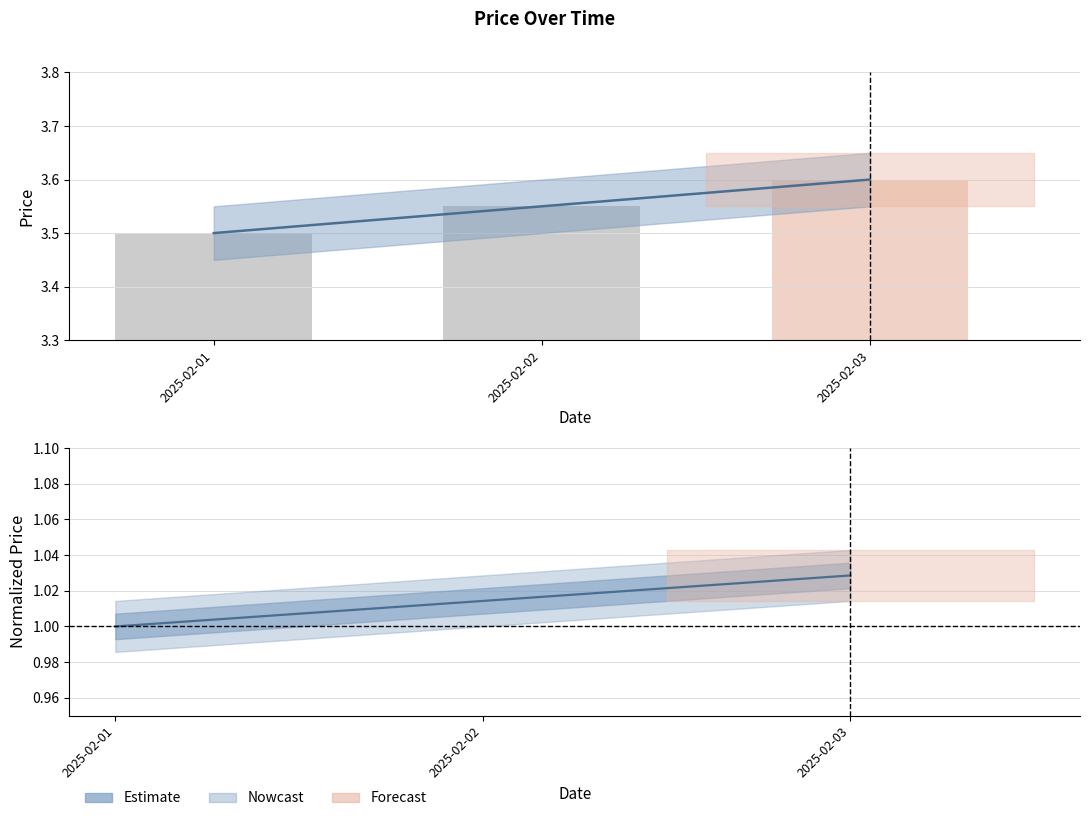

The value of Estimate at 2025-02-03 is 5.0. True or false?

False